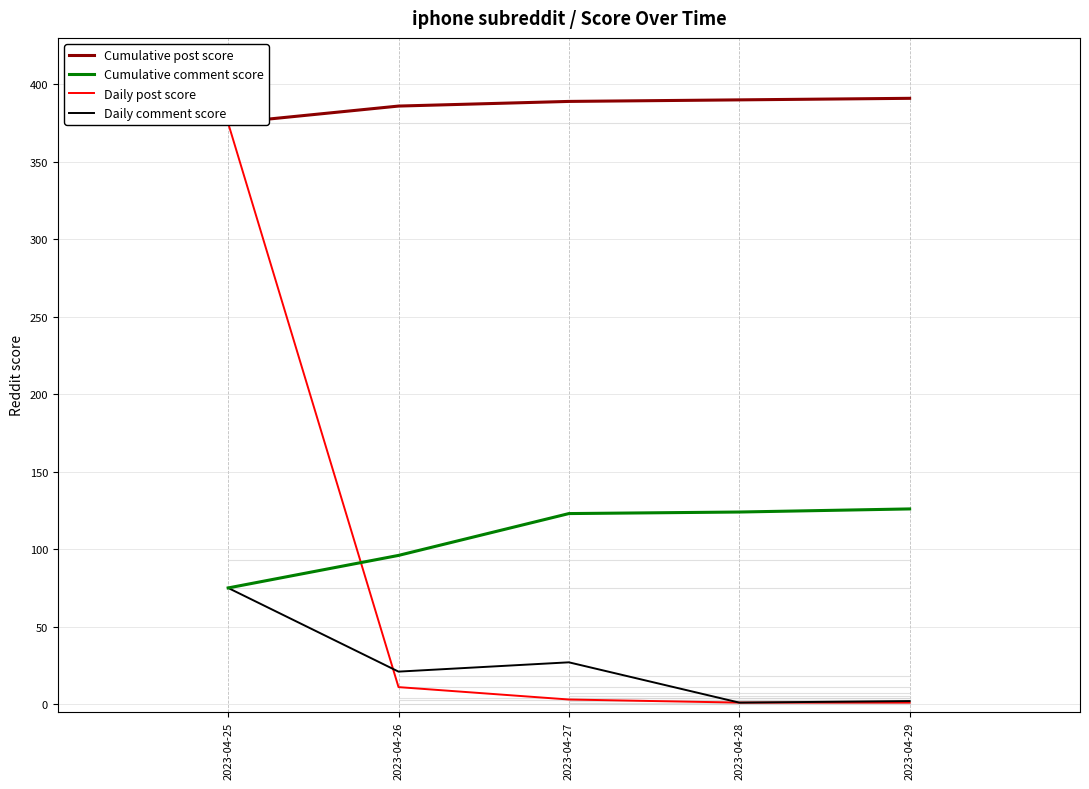

At how many categories does at least one series exceed 51?

5